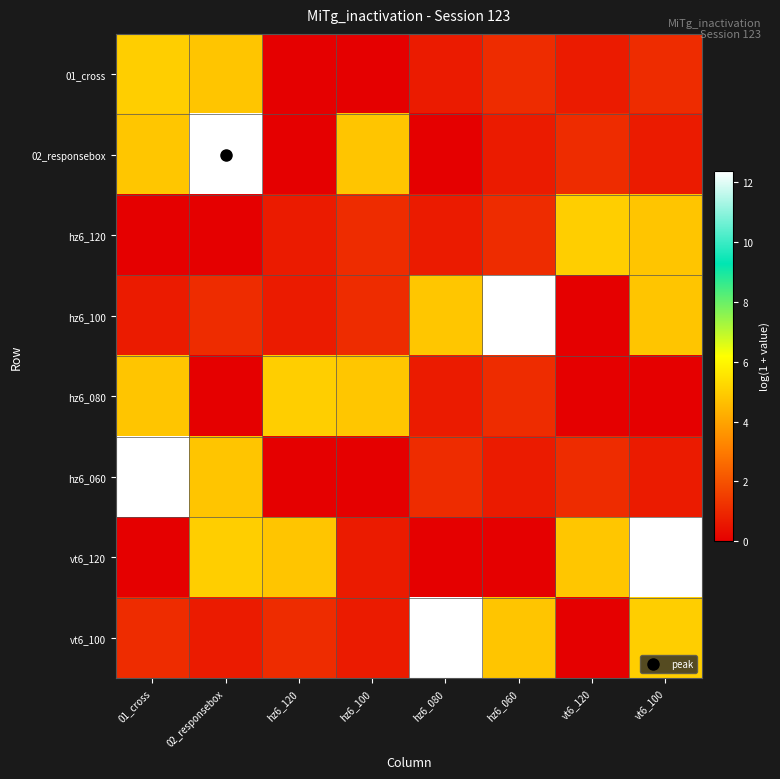

Between 01_cross and vt6_100, which series saw the biggest shift?

vt6_120